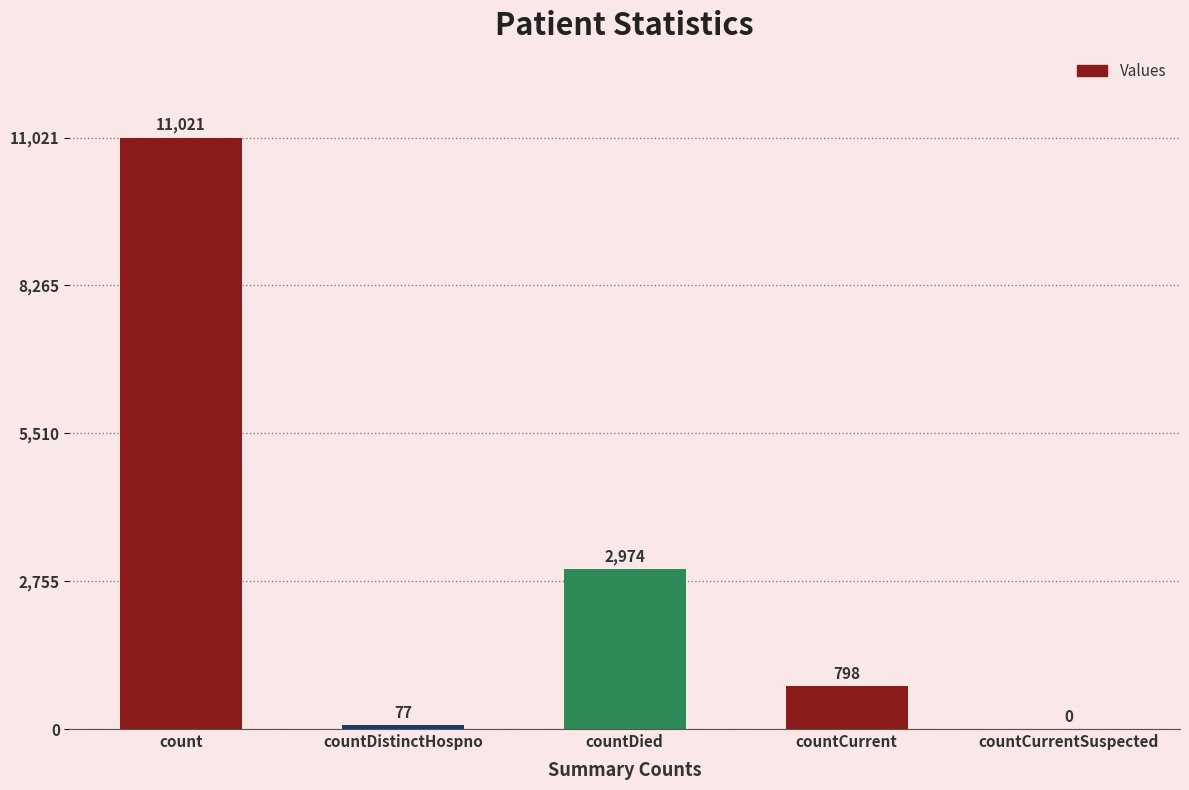

Reading right to left, extract all data points from this chart.

countCurrentSuspected=0	countCurrent=798	countDied=2974	countDistinctHospno=77	count=11021